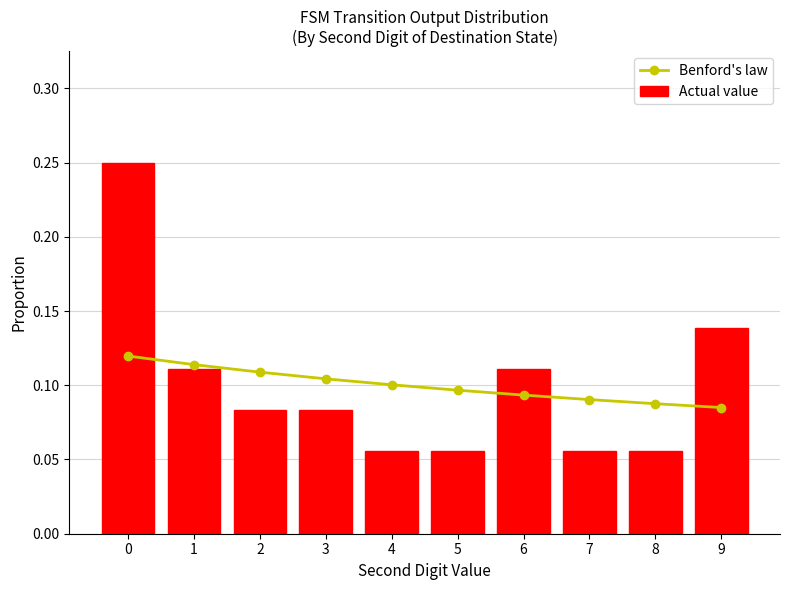

What are all the series names shown in the legend?

Benford's law, Actual value